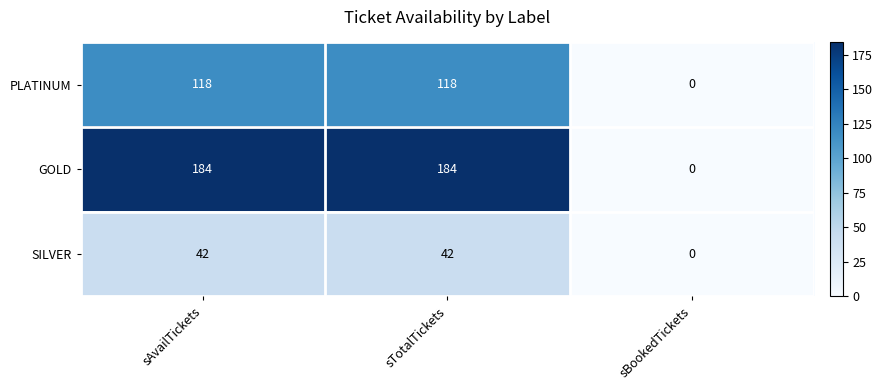

What is the difference between the maximum and minimum values in the PLATINUM series?

118